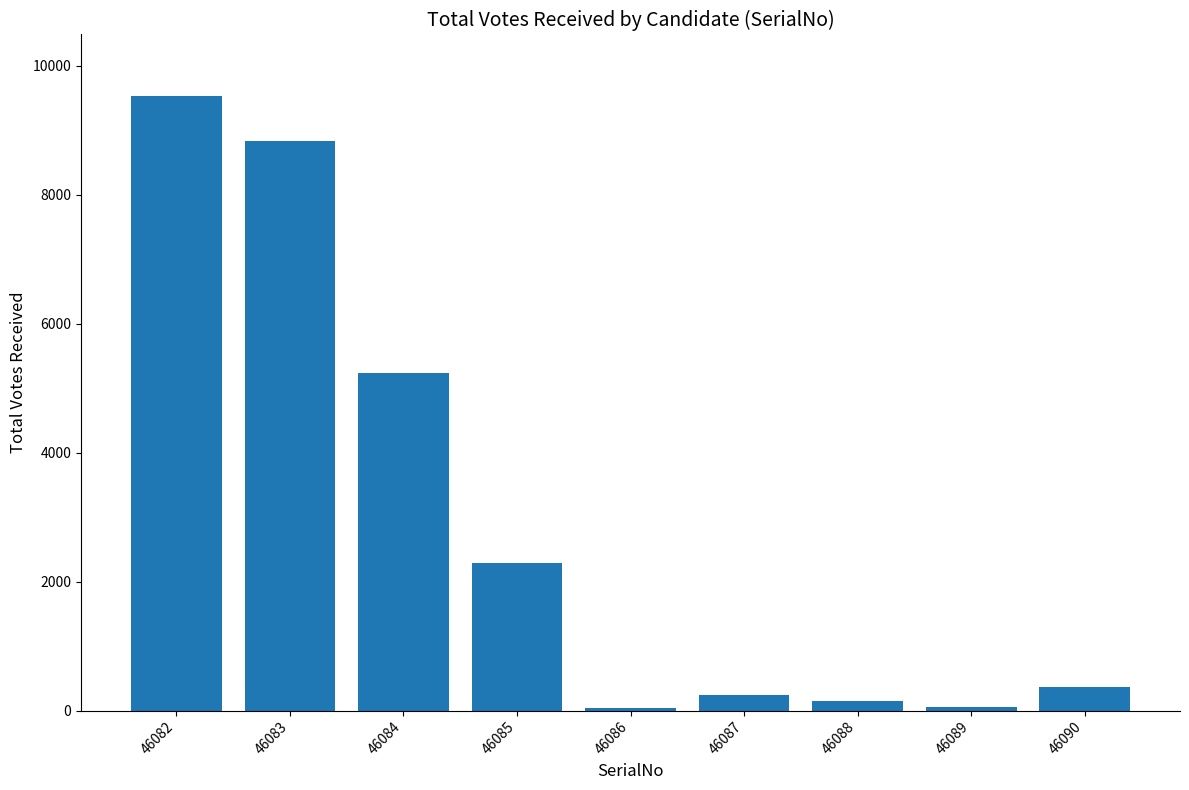

Does the chart contain stacked bars?

No